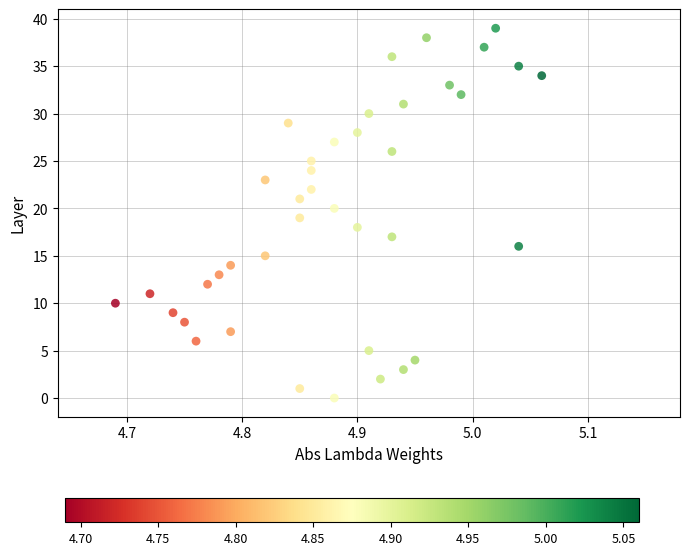

What is the range of Y values (max minus min)?

39